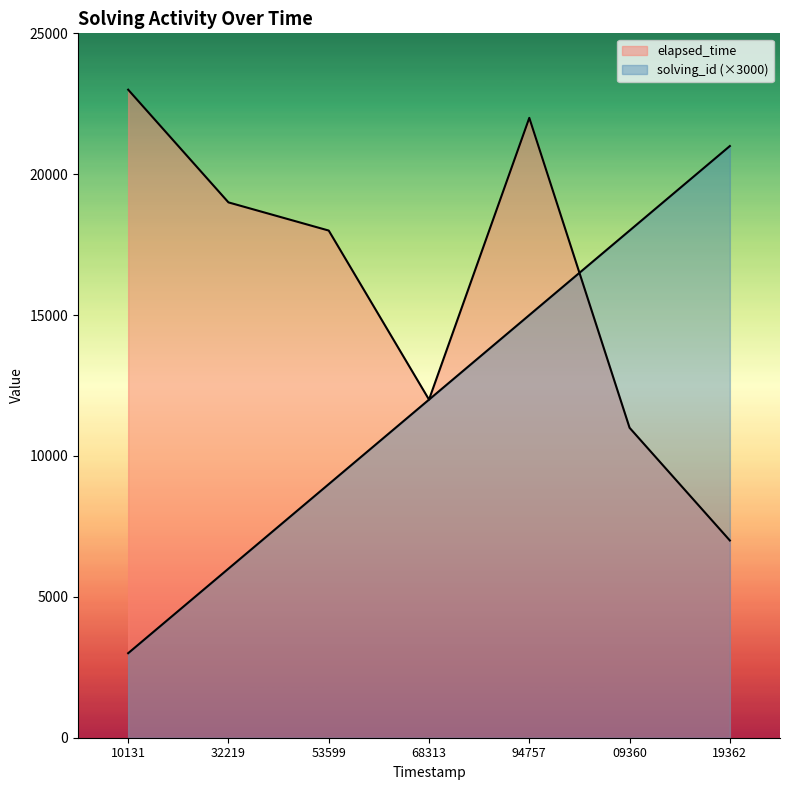

How many interior local peaks does the elapsed_time series have?

1